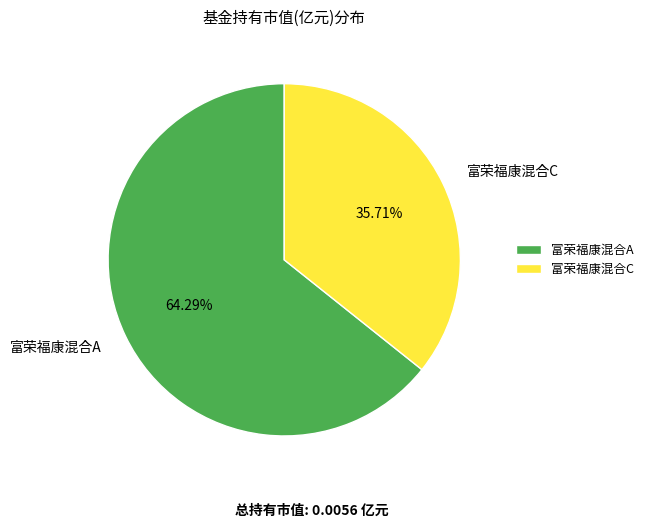

Combined, do 富荣福康混合C and 富荣福康混合A account for over 50%?

Yes